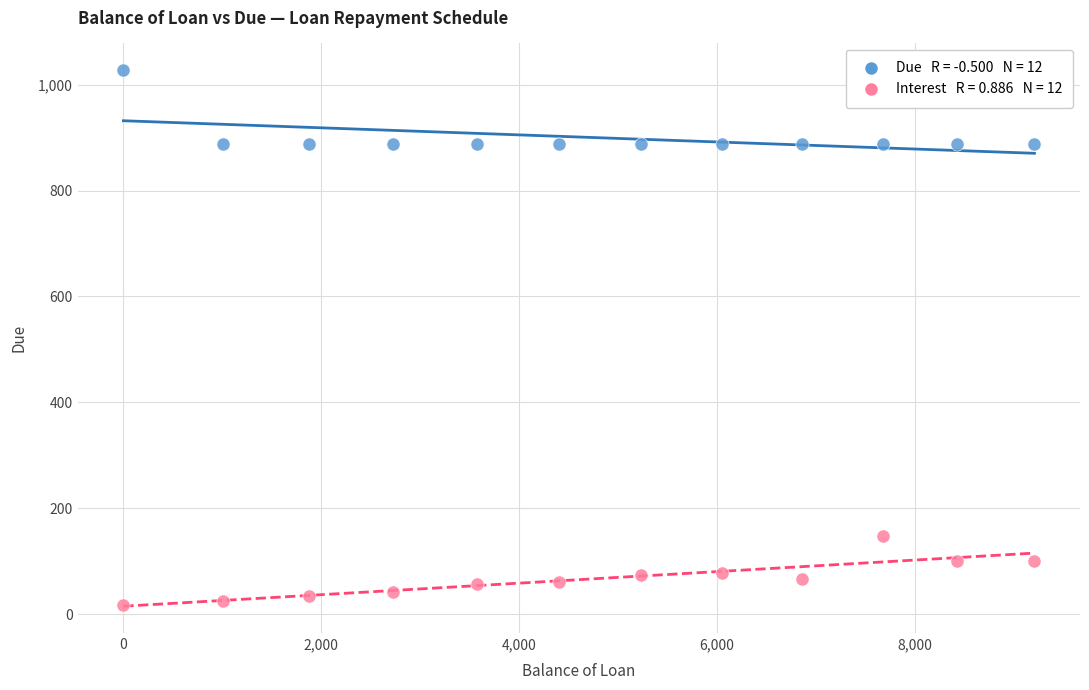

Across all data points, what is the range of X values (max minus min)?

9211.5